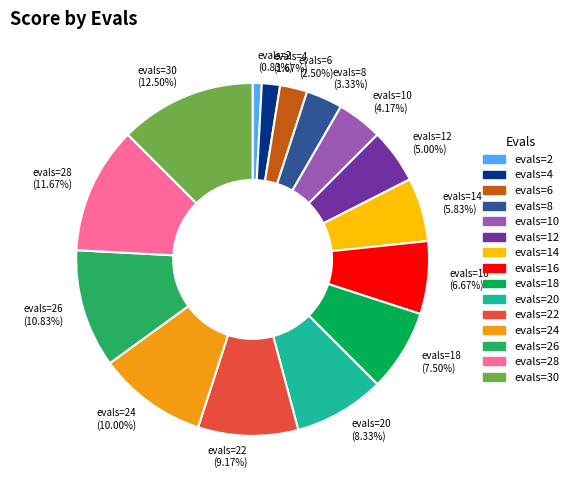

What is the smallest slice in the pie chart?

evals=2